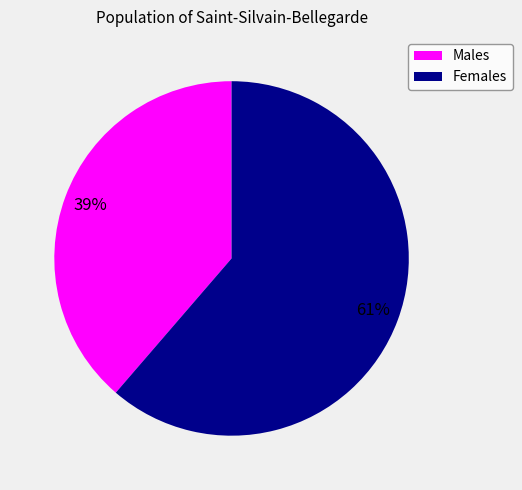

How many segments does this pie chart have?

2